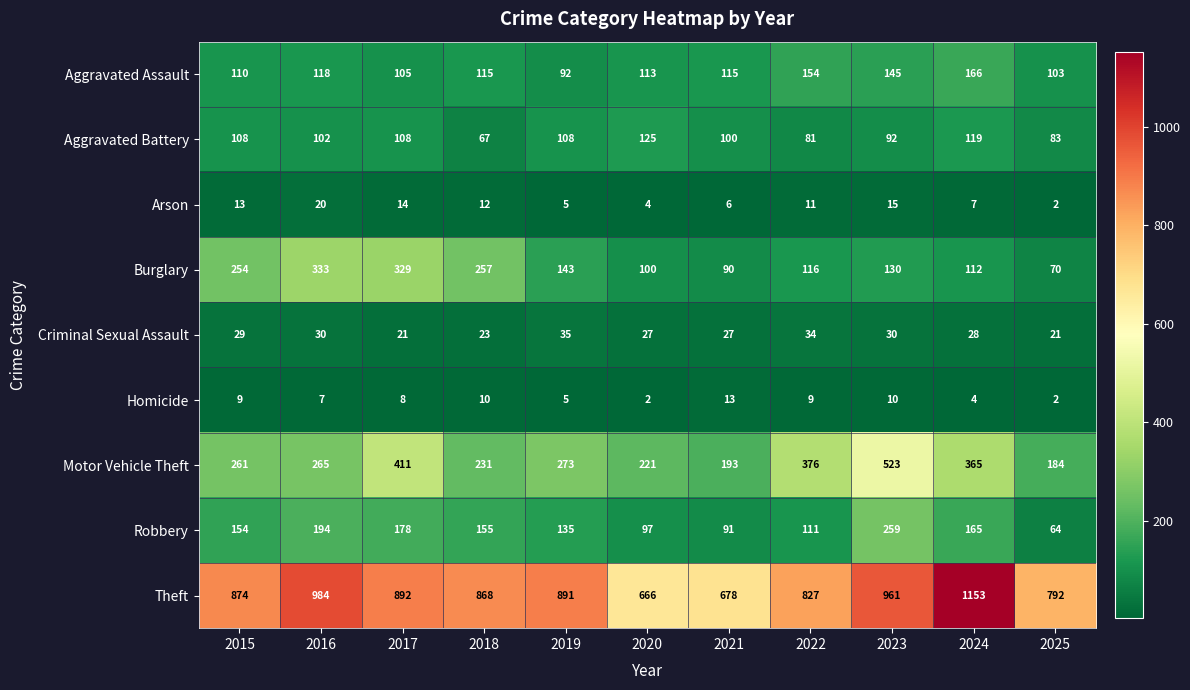

What is the maximum value shown in the chart?

1153